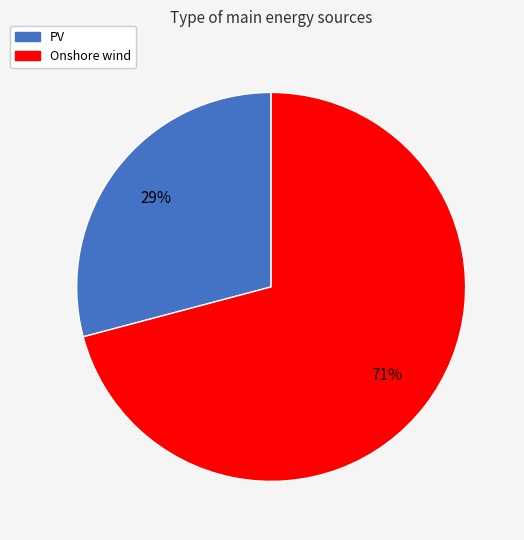

To the nearest percent, what is the average slice percentage?

50%